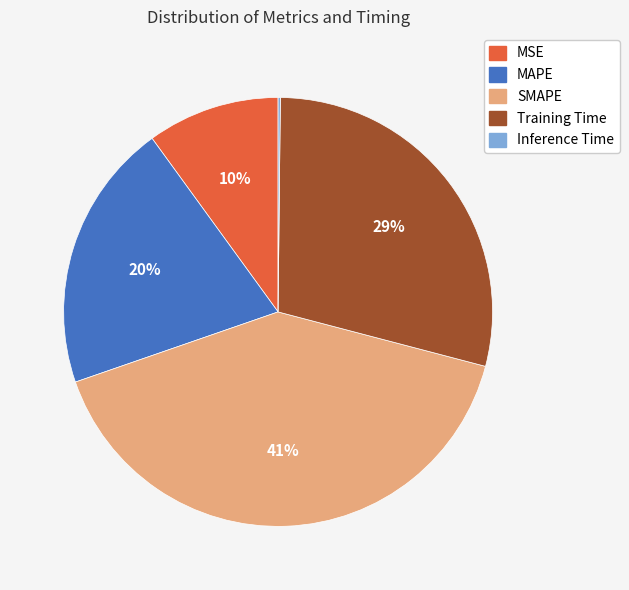

Is there any slice that represents more than half of the pie?

No